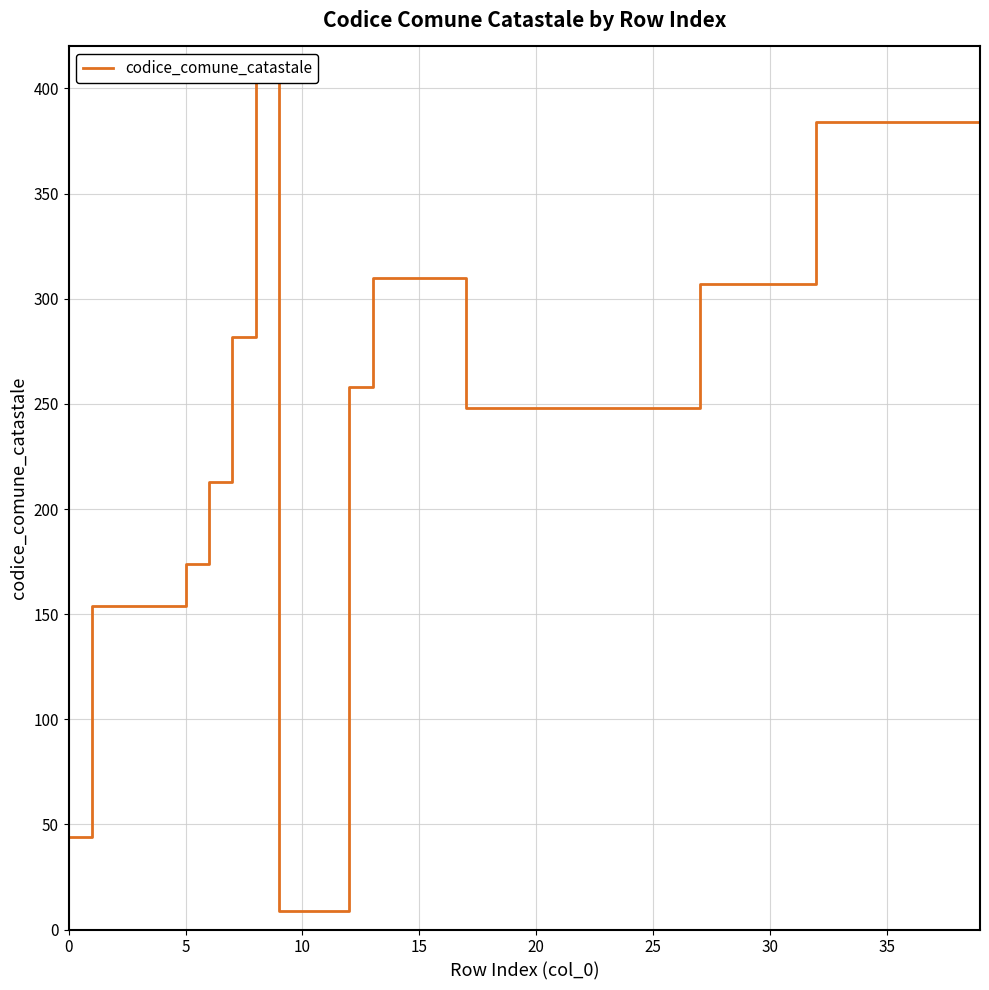

What is the label of the 10th point from the left?

9